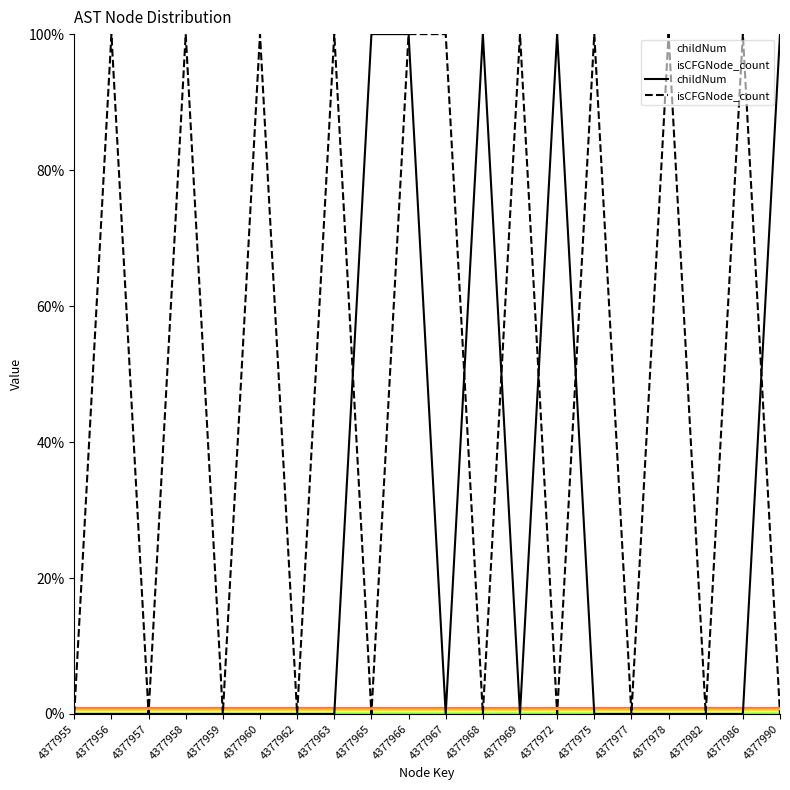

What is the value of the childNum point at the 9th from the left?

100